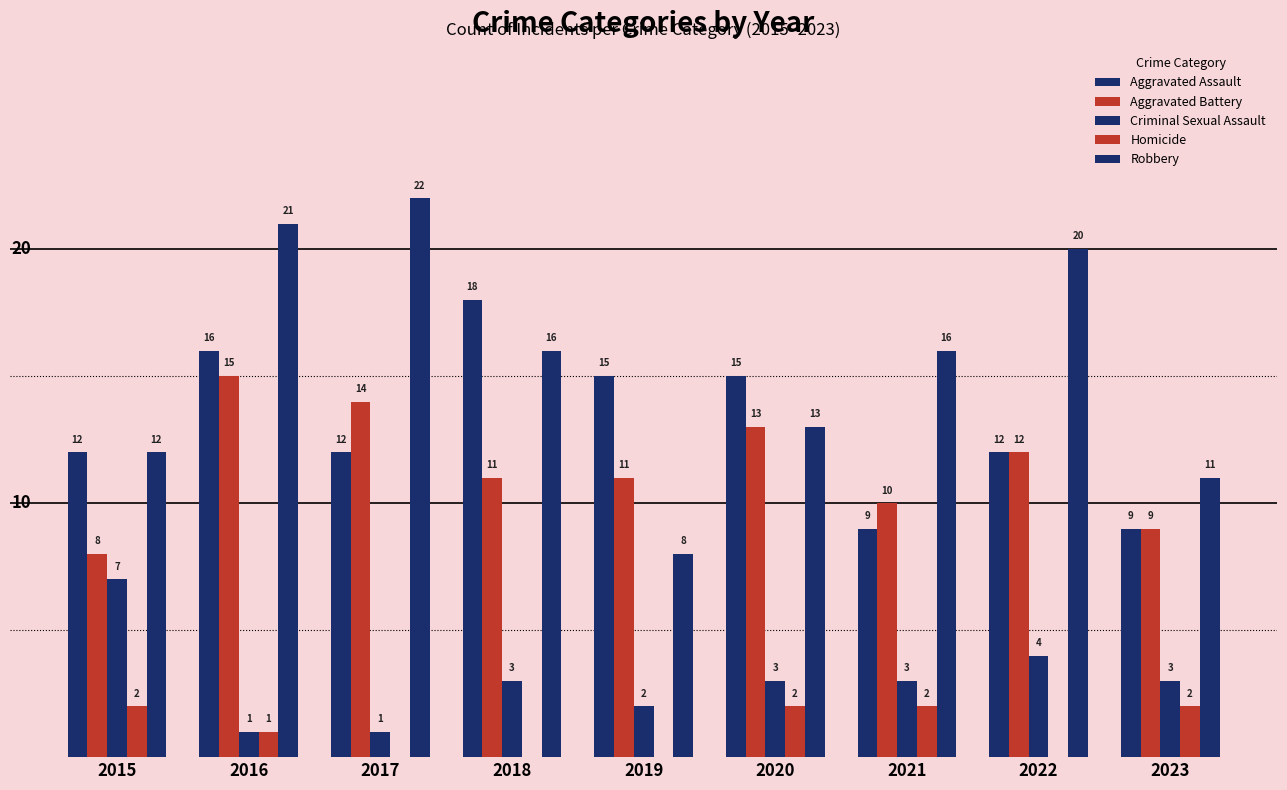

Does the chart contain stacked bars?

No